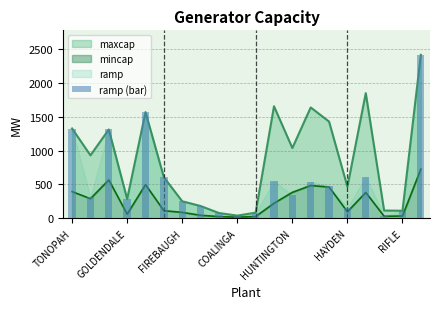

Rank the categories by value from highest to lowest.

19, HUNTINGTON, TONOPAH, FIREBAUGH, 16, HAYDEN, 11, 13, 14, 12, GOLDENDALE, COALINGA, RIFLE, 7, 15, 18, 10, 8, 9, 17